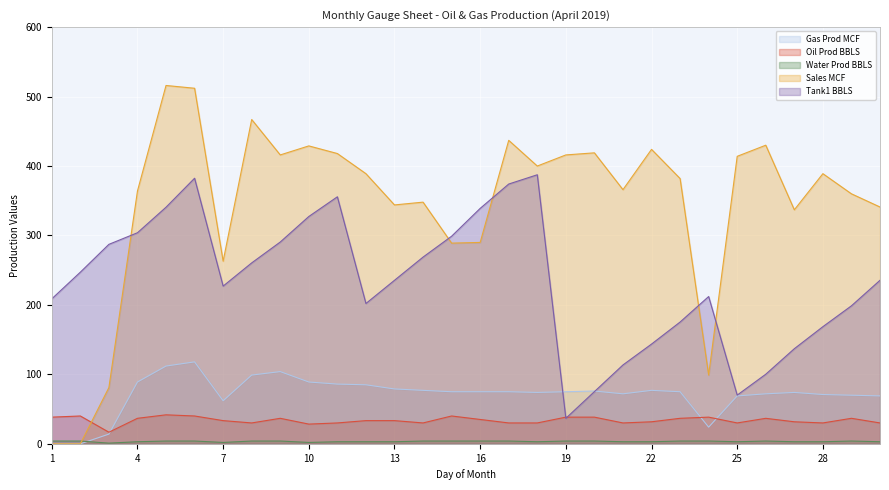

True or false: Water Prod BBLS and Tank1 BBLS cross at least once.

False